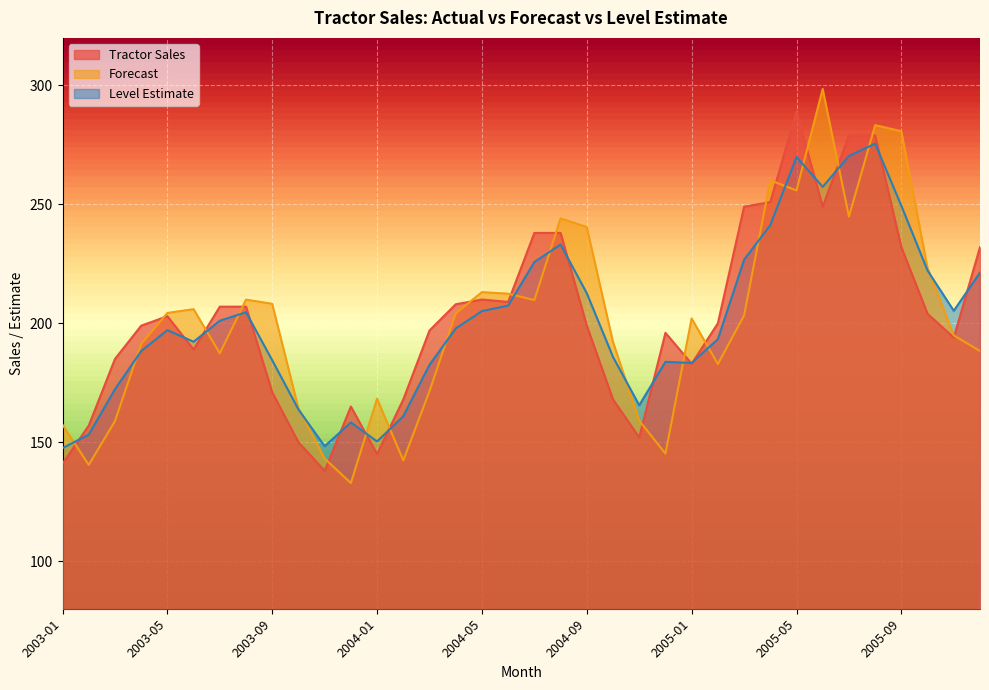

True or false: Forecast and Tractor Sales cross at least once.

True